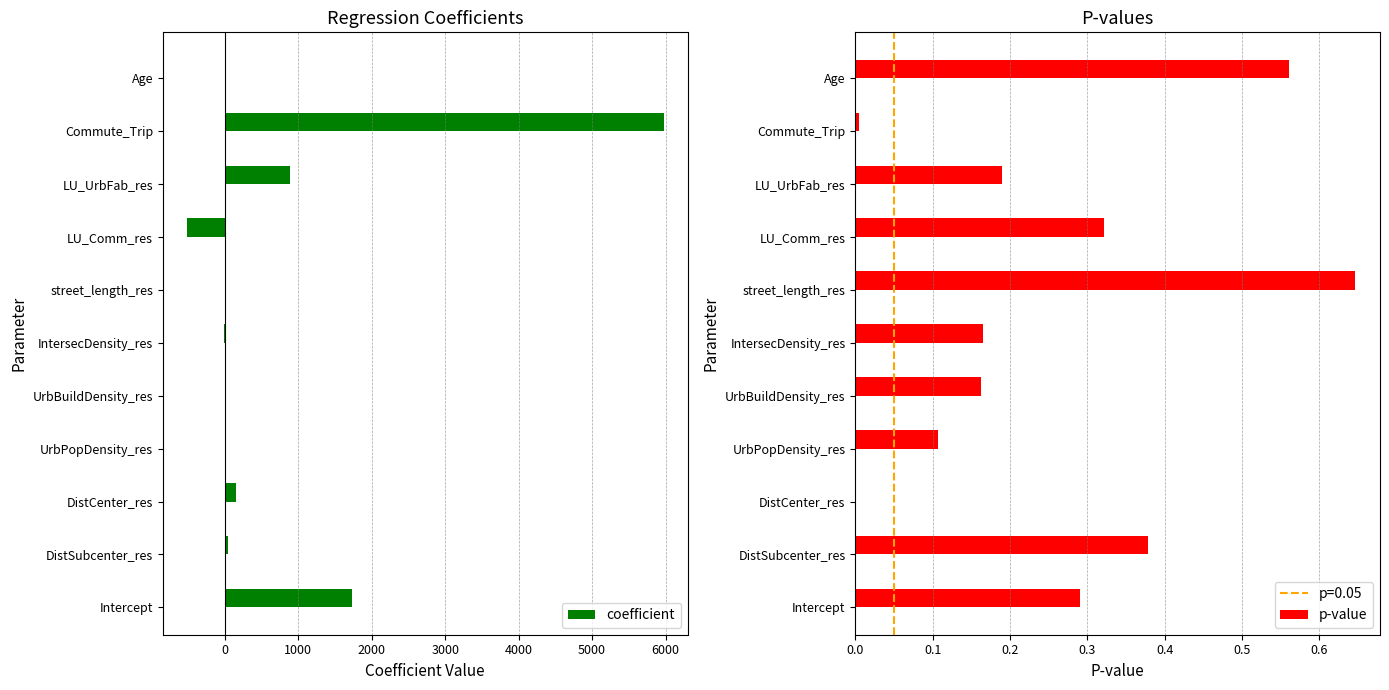

Reading left to right, list all the values displayed in this chart.

coefficient: 1733.6	44.2	157.7	-0.0	0.0	-10.9	4.1	-519.9	889.8	5973.7	12.4
p-value: 0.3	0.4	0.0	0.1	0.2	0.2	0.6	0.3	0.2	0.0	0.6